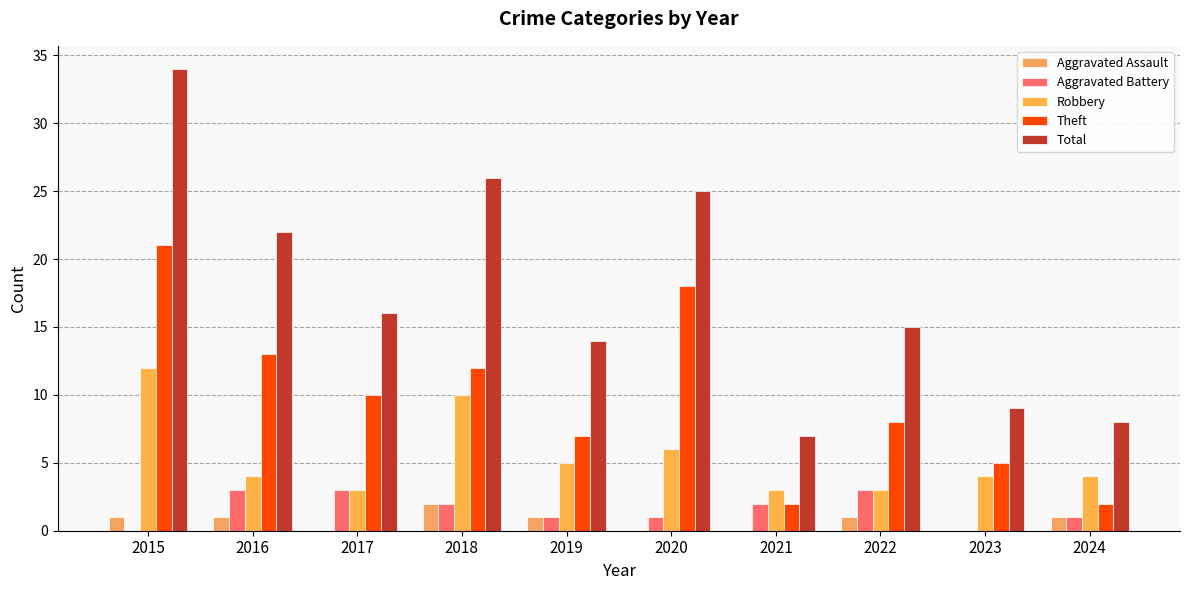

The value of Aggravated Battery at 2021 is 2. True or false?

True